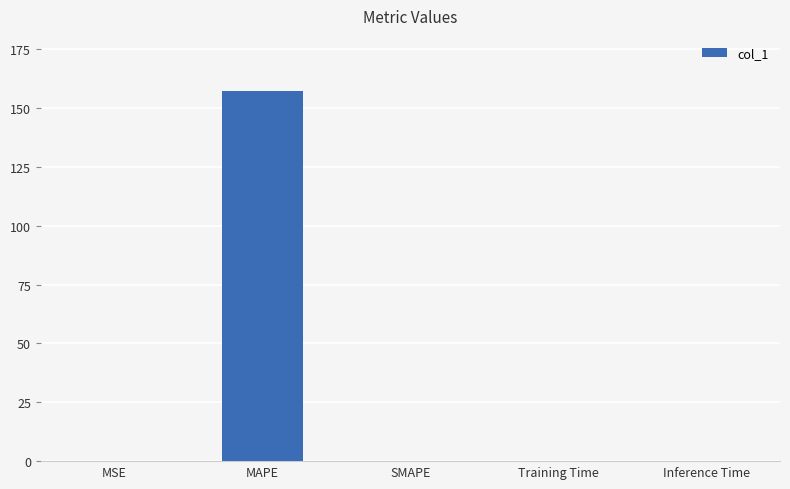

What is the sum of all values?

157.1